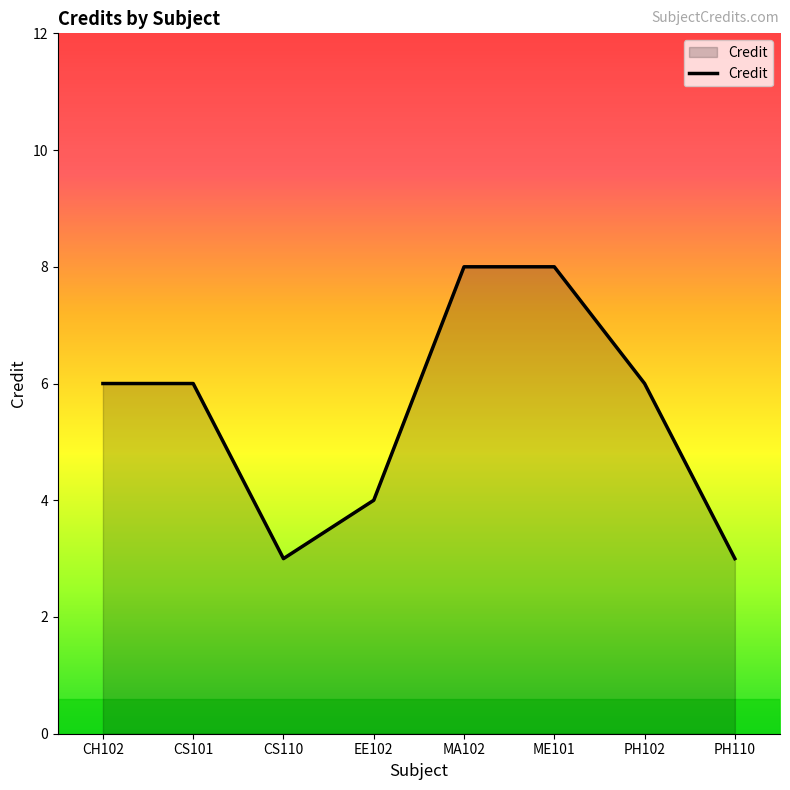

What is the greatest value displayed?

8